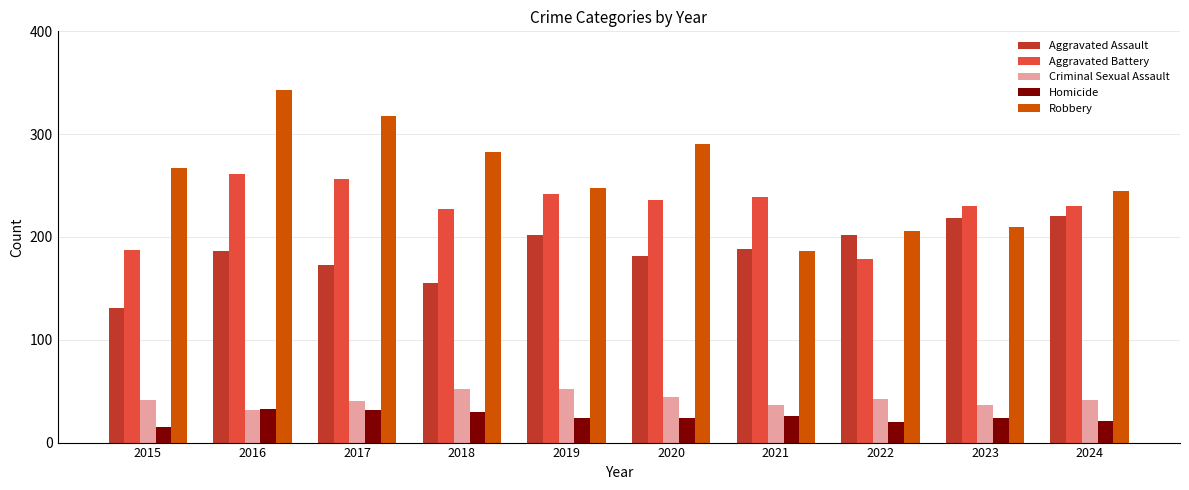

Rank the series by their maximum value, from highest to lowest.

Robbery, Aggravated Battery, Aggravated Assault, Criminal Sexual Assault, Homicide